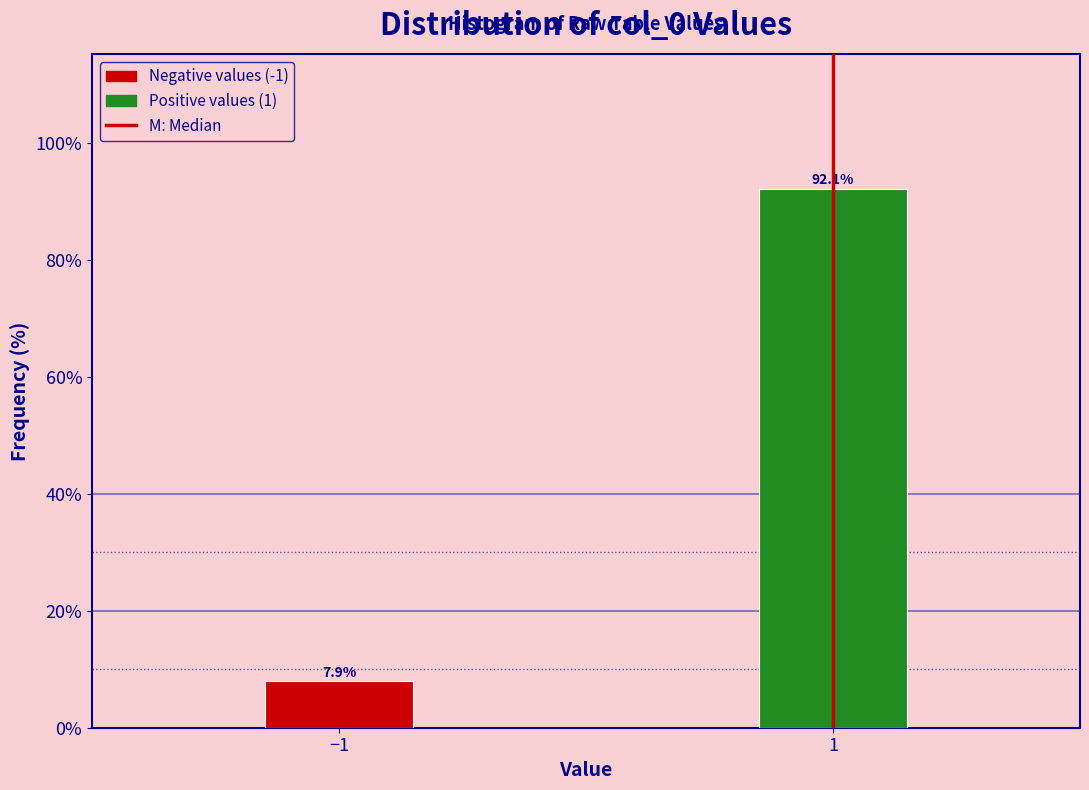

Reading left to right, what are all the values shown in this chart?

−1=7.9	1=92.1